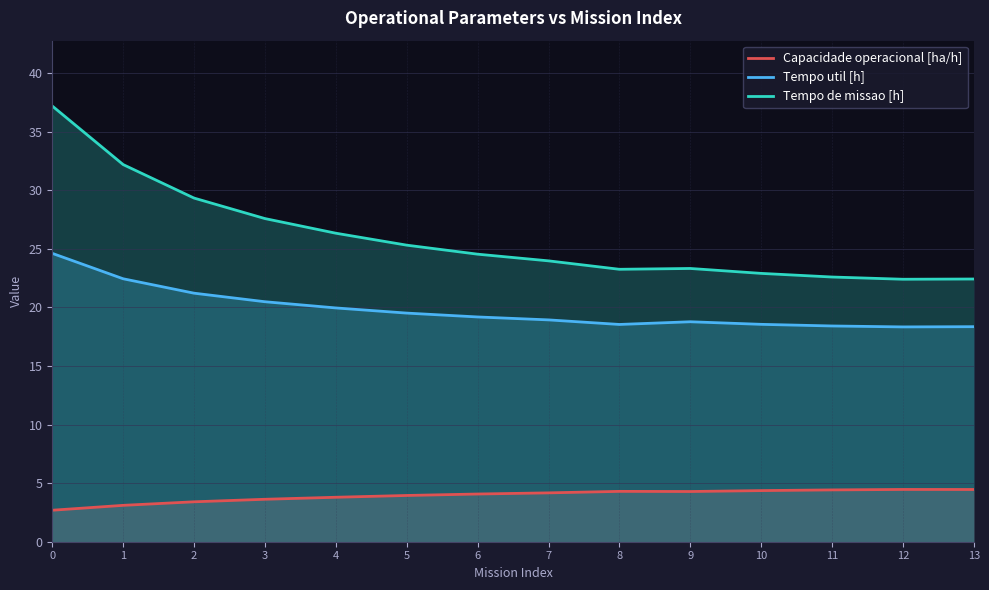

Is it true that Capacidade operacional [ha/h] equals 3.4 at 2?

True